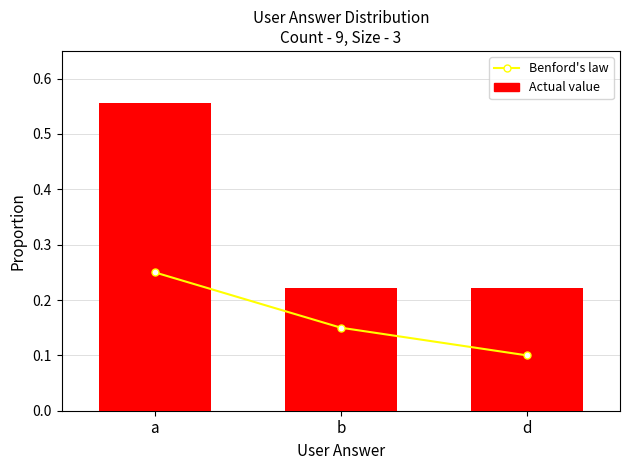

List the series in order of their overall mean, lowest first.

Benford's law, Actual value